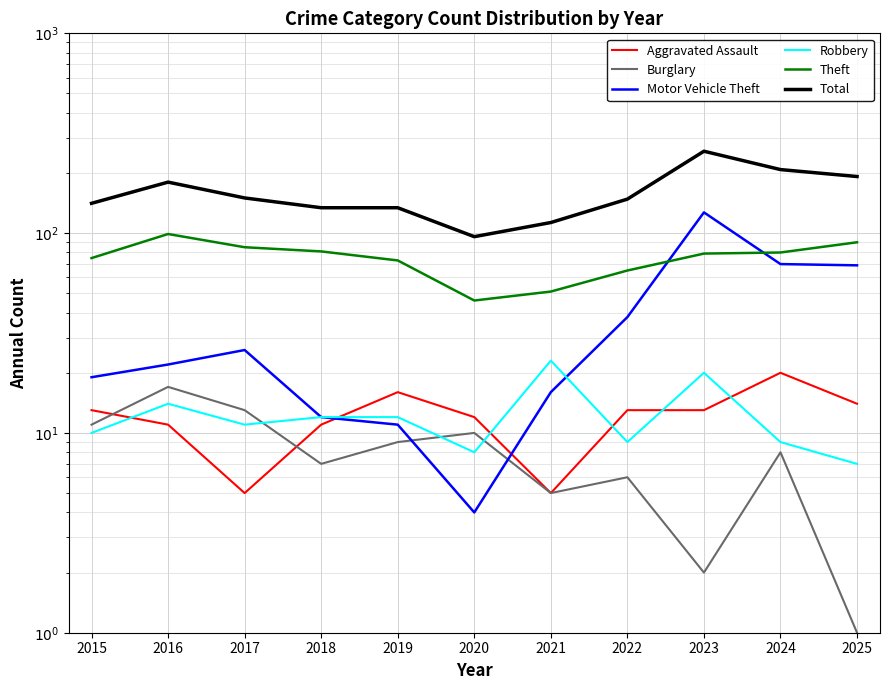

How many series are shown in this chart?

6